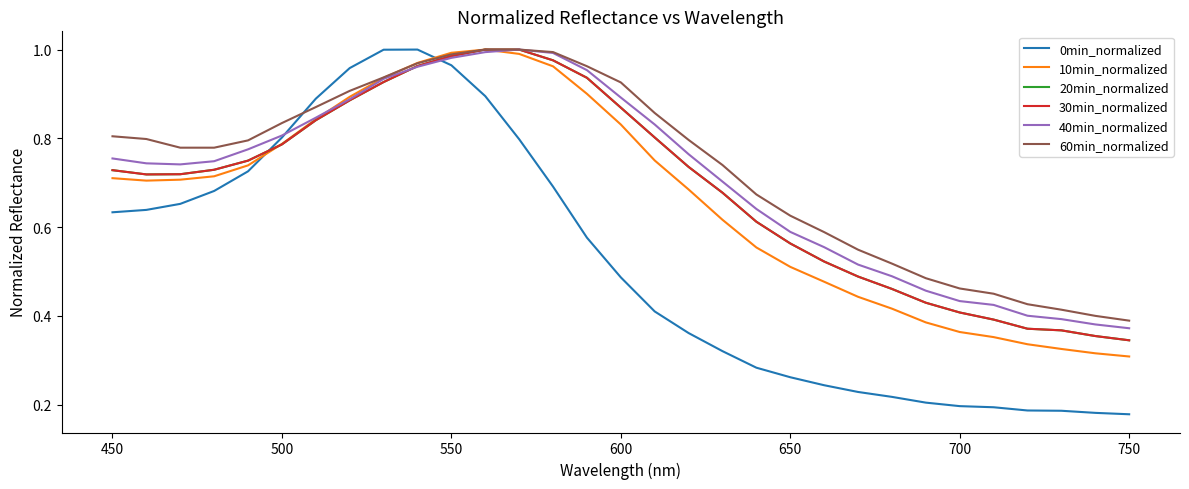

Does the chart have visible grid lines?

No